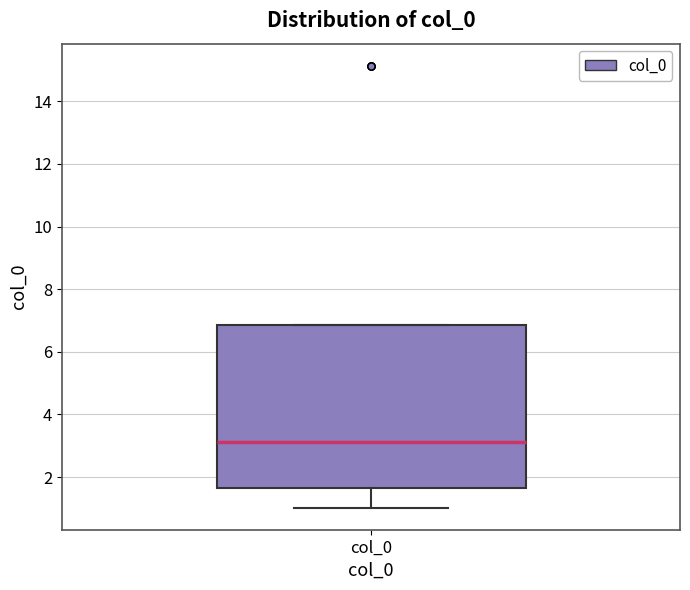

Where does the lower whisker of the box for col_0 end on the y-axis? The values are not printed on the chart, so give them approximately, as read against the axis.

1.0